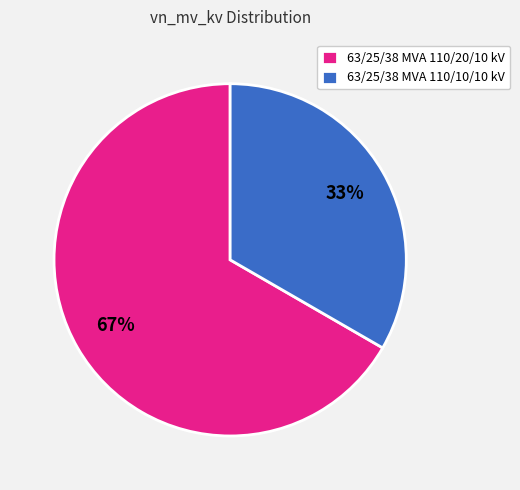

Count the number of slices in the pie.

2